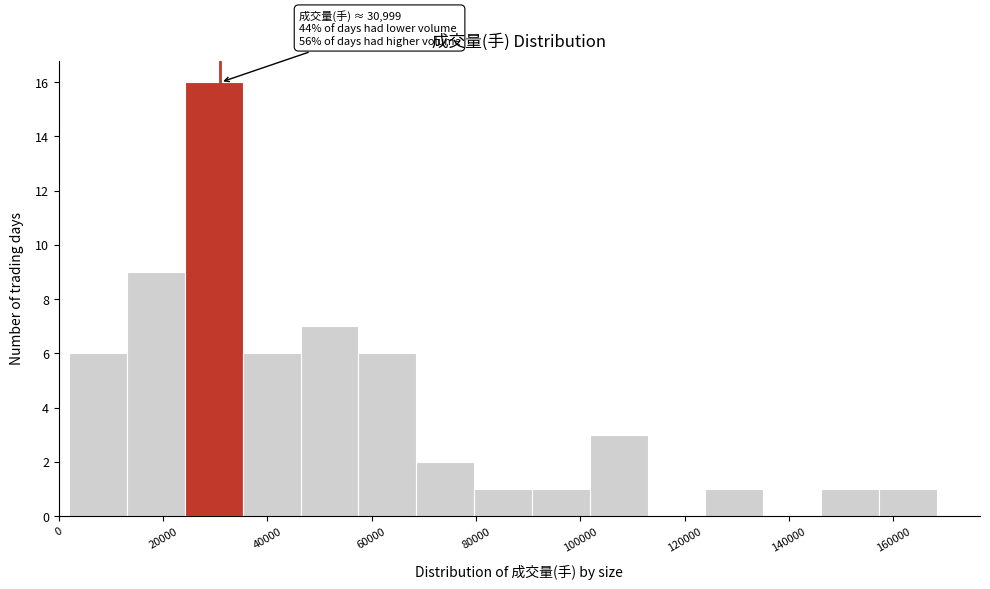

Over which range of the x-axis is the bar tallest?

24000 to 36000